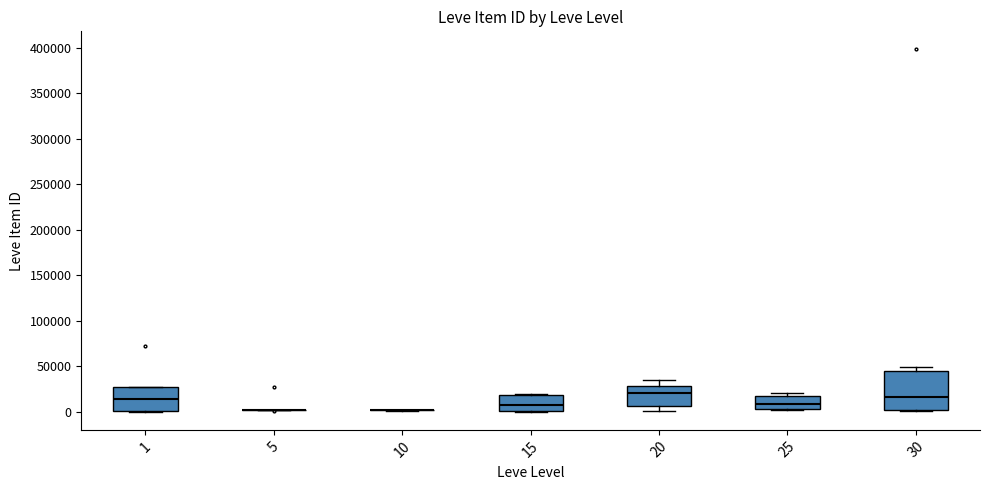

Reading left to right, read every box against the y-axis: the position of its median line, the range the box covers, and the ends of its whiskers. The values are not printed on the chart, so give them approximately, as read against the axis.

1: median 15000, box 0 to 25000, whiskers 0 to 25000
5: box collapsed to a line at 0, whiskers 0 to 5000
10: box collapsed to a line at 0, whiskers 0 to 0
15: median 10000, box 0 to 20000, whiskers 0 to 20000
20: median 20000, box 5000 to 30000, whiskers 0 to 35000
25: median 10000, box 5000 to 20000, whiskers 0 to 20000 (just above the box's upper edge)
30: median 15000, box 0 to 45000, whiskers 0 to 50000